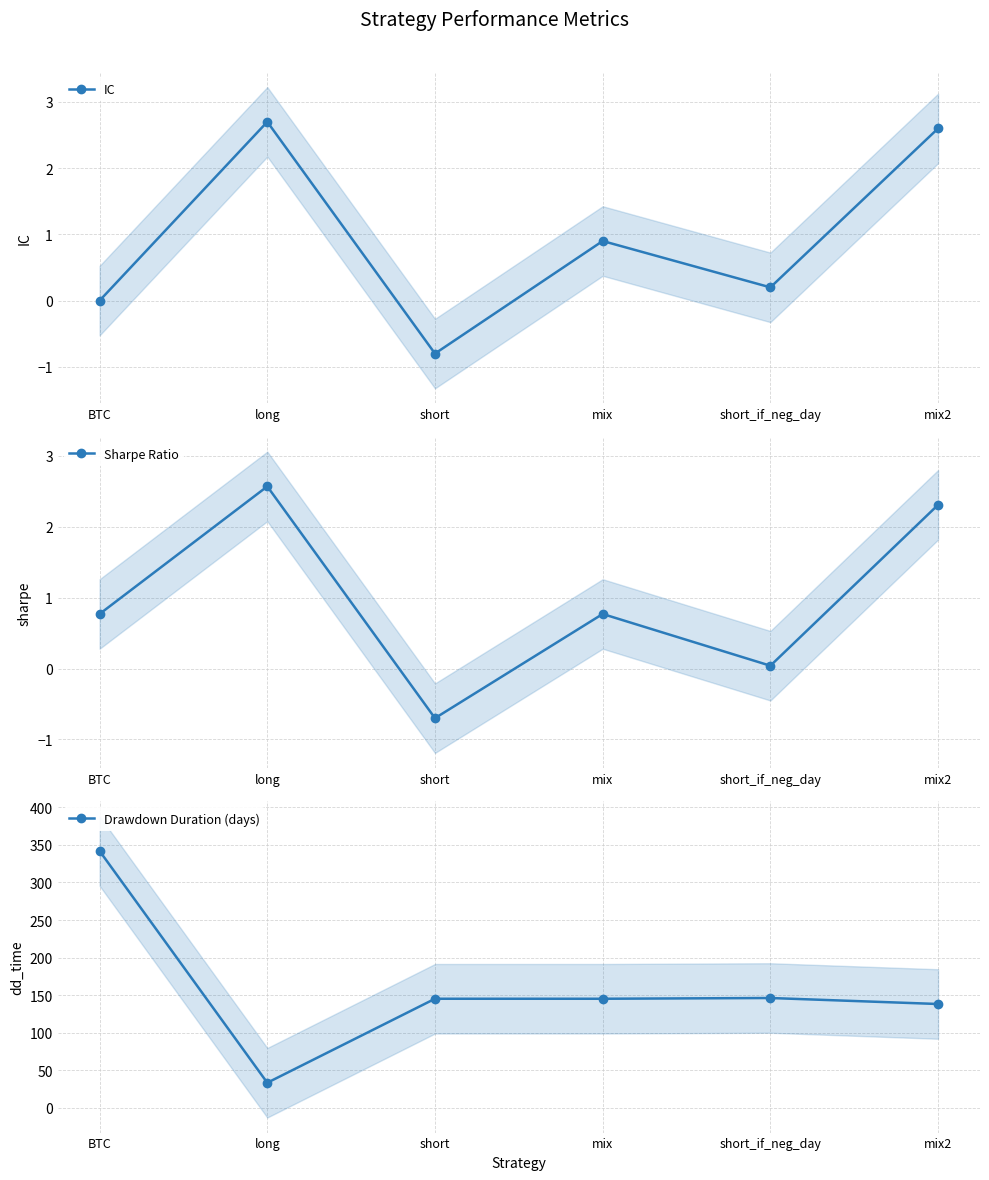

What is the total value across all series at short?

143.5